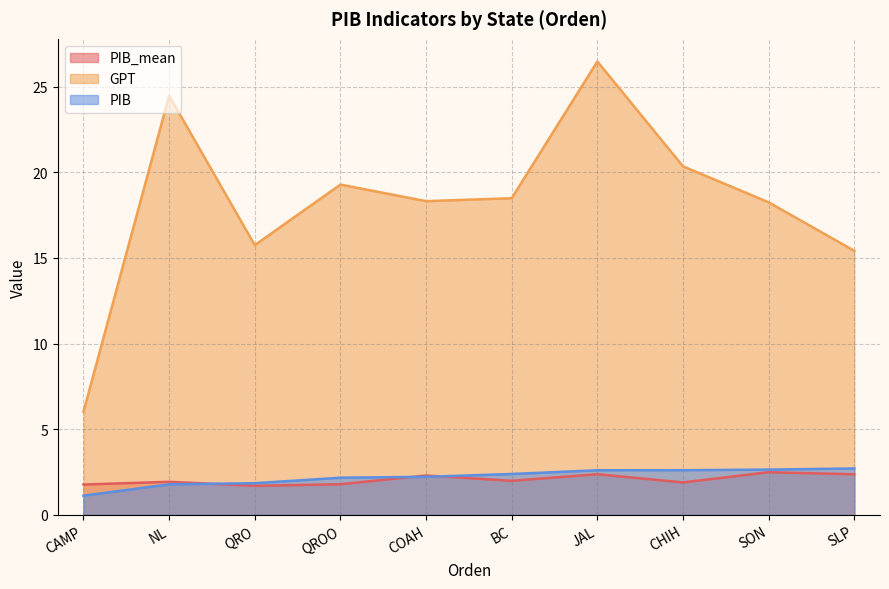

Reading left to right, transcribe all the data shown in this chart.

PIB_mean: 1.8	1.9	1.7	1.8	2.3	2.0	2.4	1.9	2.5	2.4
GPT: 6.0	24.5	15.7	19.3	18.3	18.5	26.5	20.3	18.2	15.4
PIB: 1.1	1.8	1.8	2.2	2.2	2.4	2.6	2.6	2.6	2.7